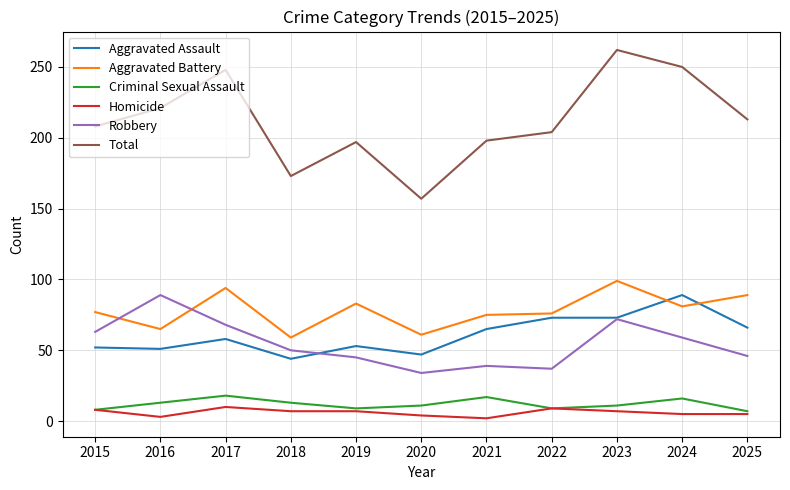

True or false: Total and Aggravated Assault intersect in this chart.

False